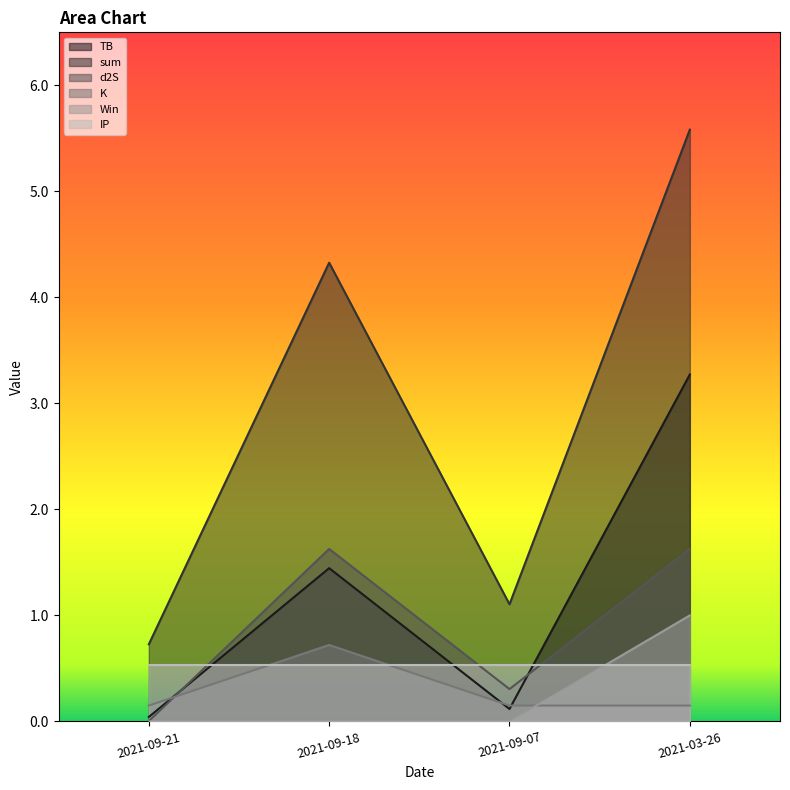

Which label corresponds to the largest value in the chart?

2021-03-26